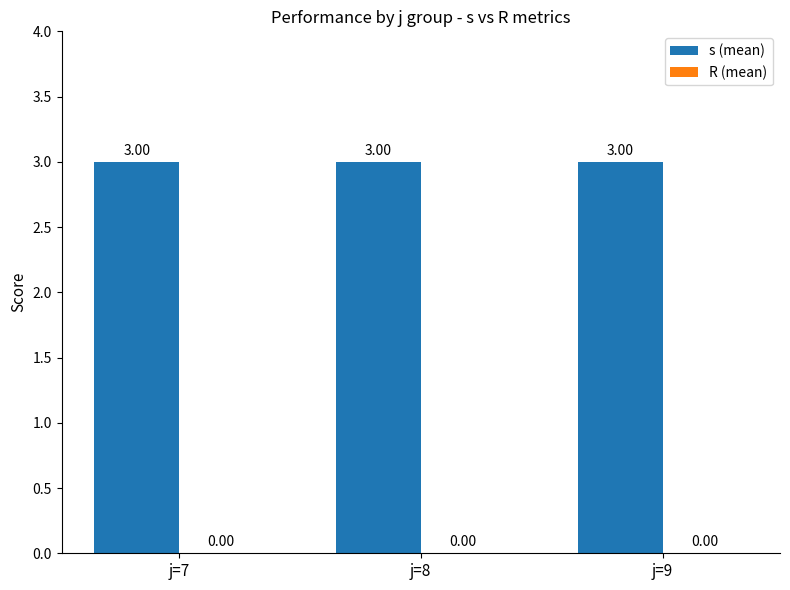

At how many categories does at least one series exceed 1?

3